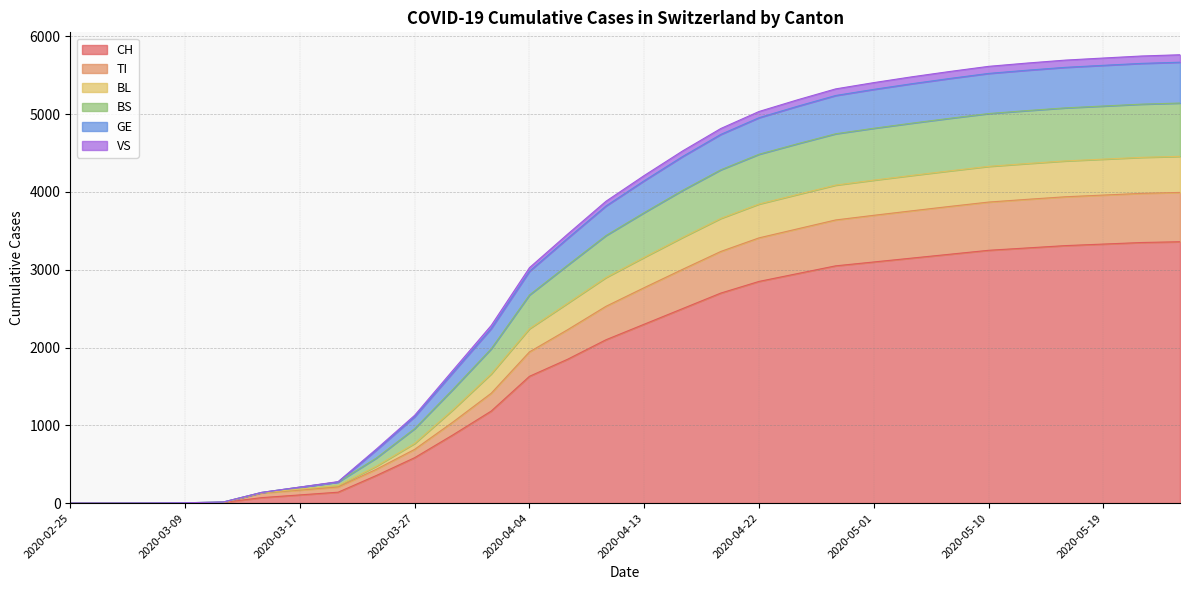

What is the maximum value for CH?

3360